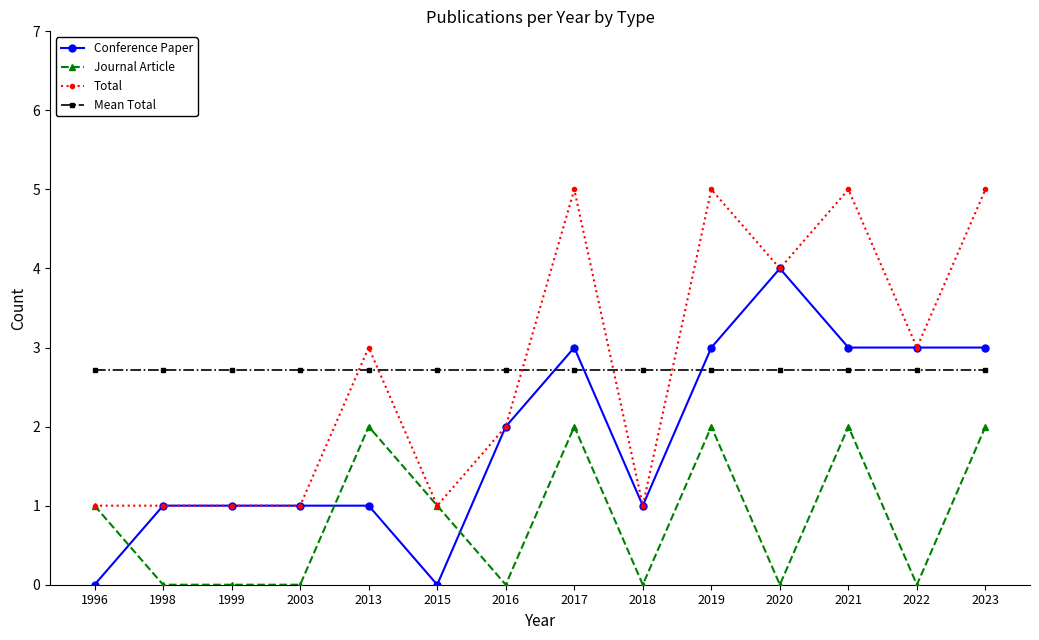

Is the value of Mean Total at 2016 greater than the value of Conference Paper at 2022?

No